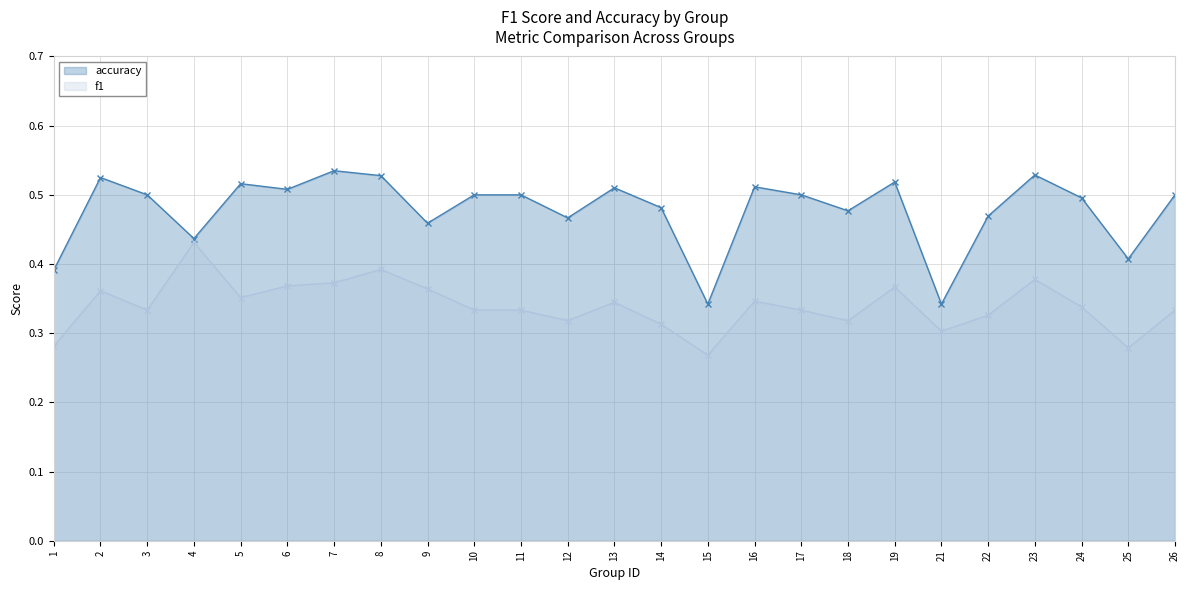

How many distinct data groups are displayed?

2